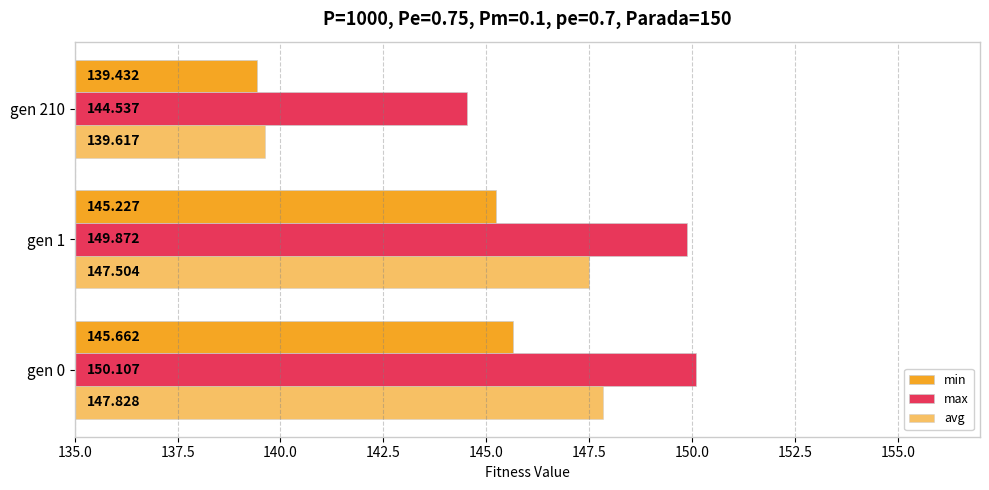

How many series are shown in this chart?

3